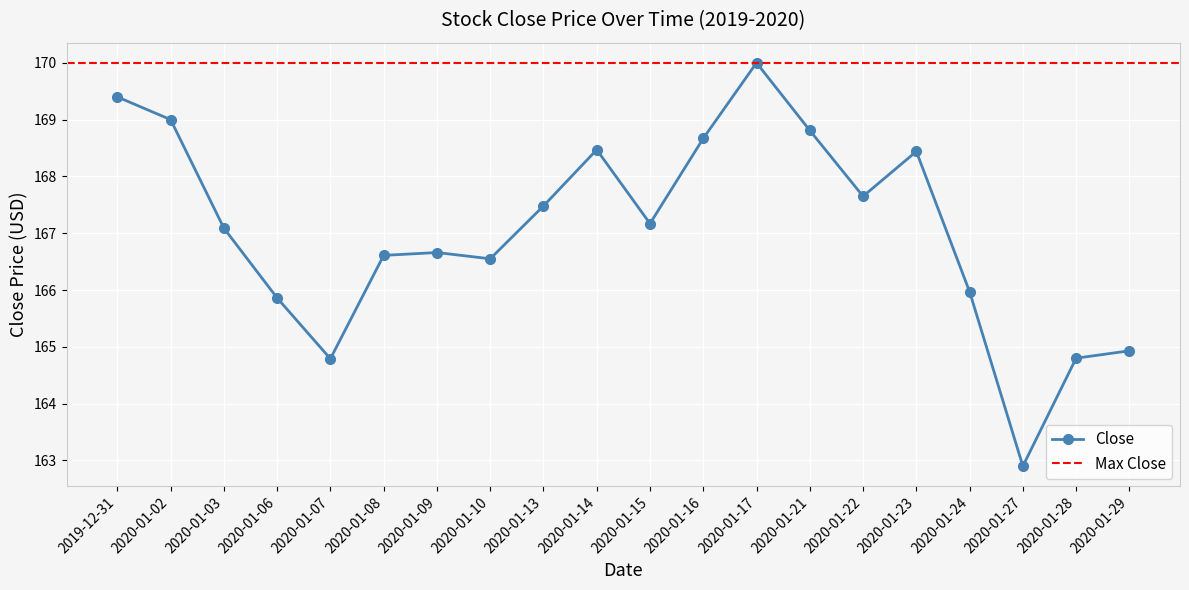

Rank the categories by value from lowest to highest.

2020-01-27, 2020-01-07, 2020-01-28, 2020-01-29, 2020-01-06, 2020-01-24, 2020-01-10, 2020-01-08, 2020-01-09, 2020-01-03, 2020-01-15, 2020-01-13, 2020-01-22, 2020-01-23, 2020-01-14, 2020-01-16, 2020-01-21, 2020-01-02, 2019-12-31, 2020-01-17